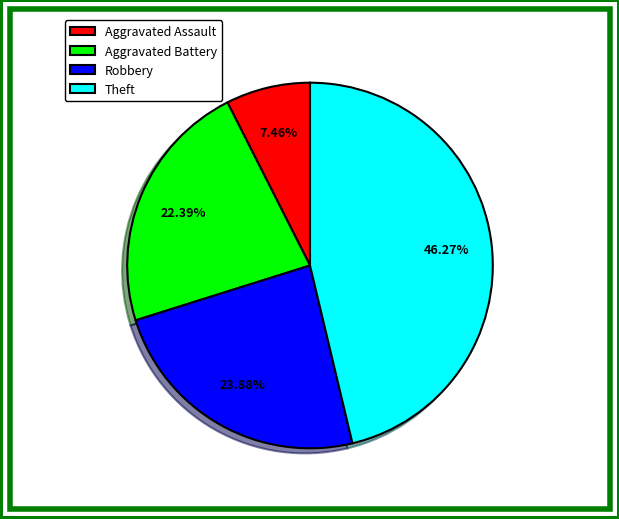

How many segments does this pie chart have?

4